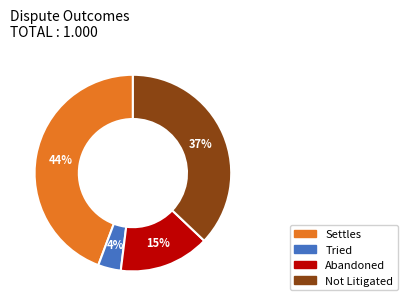

Which has a higher value, Not Litigated or Abandoned?

Not Litigated